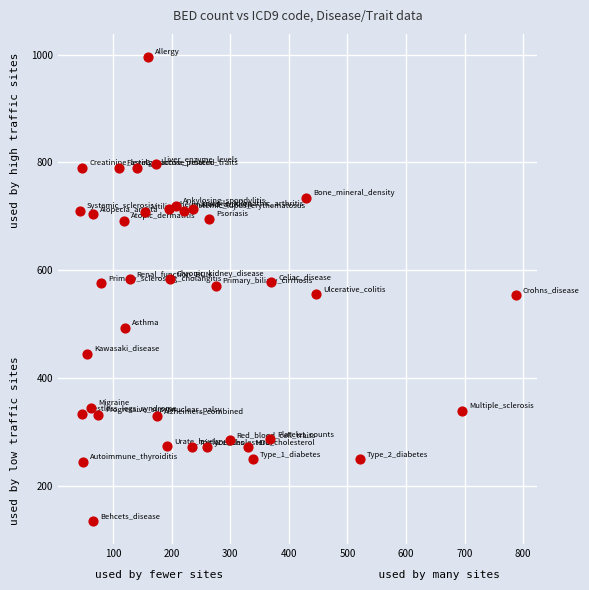

What is the range of X values (max minus min)?

744.0